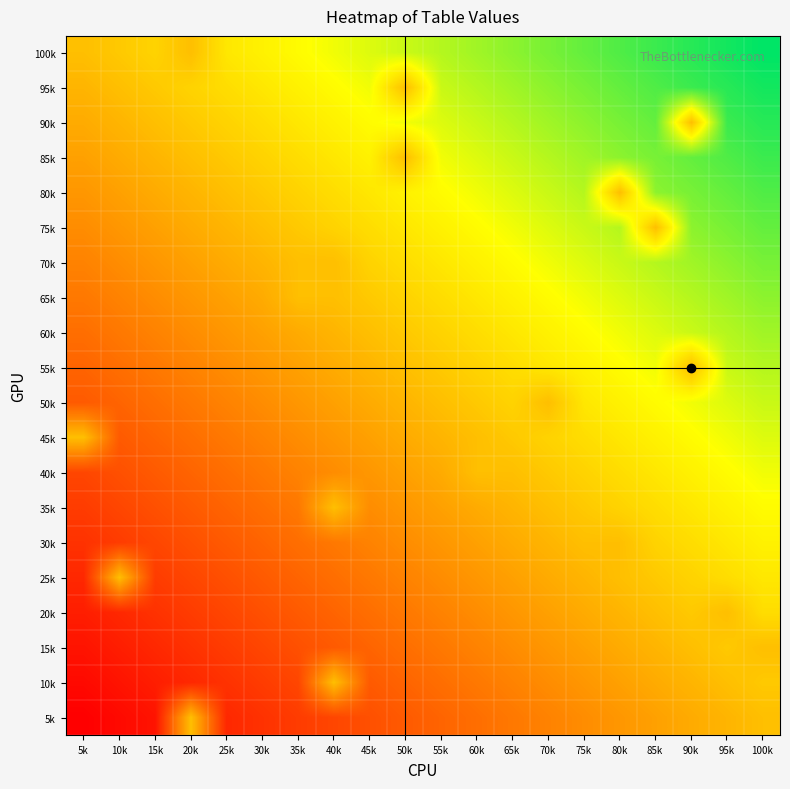

Reading left to right, transcribe all the data shown in this chart.

100k: 5k=0.5	10k=0.5	15k=0.6	20k=0.5	25k=0.6	30k=0.6	35k=0.7	40k=0.7	45k=0.7	50k=0.7	55k=0.8	60k=0.8	65k=0.8	70k=0.8	75k=0.9	80k=0.9	85k=0.9	90k=0.9	95k=1.0	100k=1.0
95k: 5k=0.5	10k=0.5	15k=0.5	20k=0.6	25k=0.6	30k=0.6	35k=0.6	40k=0.7	45k=0.7	50k=0.5	55k=0.7	60k=0.8	65k=0.8	70k=0.8	75k=0.8	80k=0.9	85k=0.9	90k=0.9	95k=0.9	100k=1.0
90k: 5k=0.4	10k=0.5	15k=0.5	20k=0.5	25k=0.6	30k=0.6	35k=0.6	40k=0.6	45k=0.7	50k=0.7	55k=0.7	60k=0.7	65k=0.8	70k=0.8	75k=0.8	80k=0.8	85k=0.9	90k=0.5	95k=0.9	100k=0.9
85k: 5k=0.4	10k=0.4	15k=0.5	20k=0.5	25k=0.5	30k=0.6	35k=0.6	40k=0.6	45k=0.6	50k=0.5	55k=0.7	60k=0.7	65k=0.7	70k=0.8	75k=0.8	80k=0.8	85k=0.8	90k=0.9	95k=0.9	100k=0.9
80k: 5k=0.4	10k=0.4	15k=0.4	20k=0.5	25k=0.5	30k=0.5	35k=0.6	40k=0.6	45k=0.6	50k=0.6	55k=0.7	60k=0.7	65k=0.7	70k=0.7	75k=0.8	80k=0.5	85k=0.8	90k=0.8	95k=0.9	100k=0.9
75k: 5k=0.4	10k=0.4	15k=0.4	20k=0.4	25k=0.5	30k=0.5	35k=0.5	40k=0.6	45k=0.6	50k=0.6	55k=0.6	60k=0.7	65k=0.7	70k=0.7	75k=0.7	80k=0.8	85k=0.5	90k=0.8	95k=0.8	100k=0.9
70k: 5k=0.3	10k=0.4	15k=0.4	20k=0.4	25k=0.4	30k=0.5	35k=0.5	40k=0.5	45k=0.6	50k=0.6	55k=0.6	60k=0.6	65k=0.7	70k=0.7	75k=0.7	80k=0.7	85k=0.8	90k=0.8	95k=0.8	100k=0.8
65k: 5k=0.3	10k=0.3	15k=0.4	20k=0.4	25k=0.4	30k=0.4	35k=0.5	40k=0.5	45k=0.5	50k=0.6	55k=0.6	60k=0.6	65k=0.6	70k=0.7	75k=0.7	80k=0.7	85k=0.7	90k=0.8	95k=0.8	100k=0.8
60k: 5k=0.3	10k=0.3	15k=0.3	20k=0.4	25k=0.4	30k=0.4	35k=0.4	40k=0.5	45k=0.5	50k=0.5	55k=0.6	60k=0.6	65k=0.6	70k=0.6	75k=0.7	80k=0.7	85k=0.7	90k=0.7	95k=0.8	100k=0.8
55k: 5k=0.3	10k=0.3	15k=0.3	20k=0.3	25k=0.4	30k=0.4	35k=0.4	40k=0.4	45k=0.5	50k=0.5	55k=0.5	60k=0.6	65k=0.6	70k=0.6	75k=0.6	80k=0.7	85k=0.7	90k=0.5	95k=0.7	100k=0.8
50k: 5k=0.2	10k=0.3	15k=0.3	20k=0.3	25k=0.3	30k=0.4	35k=0.4	40k=0.4	45k=0.4	50k=0.5	55k=0.5	60k=0.5	65k=0.6	70k=0.5	75k=0.6	80k=0.6	85k=0.7	90k=0.7	95k=0.7	100k=0.7
45k: 5k=0.5	10k=0.2	15k=0.3	20k=0.3	25k=0.3	30k=0.3	35k=0.4	40k=0.4	45k=0.4	50k=0.4	55k=0.5	60k=0.5	65k=0.5	70k=0.6	75k=0.6	80k=0.6	85k=0.6	90k=0.7	95k=0.7	100k=0.7
40k: 5k=0.2	10k=0.2	15k=0.2	20k=0.3	25k=0.3	30k=0.3	35k=0.3	40k=0.4	45k=0.4	50k=0.4	55k=0.4	60k=0.5	65k=0.5	70k=0.5	75k=0.6	80k=0.6	85k=0.6	90k=0.6	95k=0.7	100k=0.7
35k: 5k=0.2	10k=0.2	15k=0.2	20k=0.2	25k=0.3	30k=0.3	35k=0.3	40k=0.5	45k=0.4	50k=0.4	55k=0.4	60k=0.4	65k=0.5	70k=0.5	75k=0.5	80k=0.6	85k=0.6	90k=0.6	95k=0.6	100k=0.7
30k: 5k=0.1	10k=0.2	15k=0.2	20k=0.2	25k=0.2	30k=0.3	35k=0.3	40k=0.3	45k=0.3	50k=0.4	55k=0.4	60k=0.4	65k=0.4	70k=0.5	75k=0.5	80k=0.5	85k=0.6	90k=0.6	95k=0.6	100k=0.6
25k: 5k=0.1	10k=0.5	15k=0.2	20k=0.2	25k=0.2	30k=0.2	35k=0.3	40k=0.3	45k=0.3	50k=0.3	55k=0.4	60k=0.4	65k=0.4	70k=0.4	75k=0.5	80k=0.5	85k=0.5	90k=0.6	95k=0.6	100k=0.6
20k: 5k=0.1	10k=0.1	15k=0.1	20k=0.2	25k=0.2	30k=0.2	35k=0.2	40k=0.3	45k=0.3	50k=0.3	55k=0.3	60k=0.4	65k=0.4	70k=0.4	75k=0.4	80k=0.5	85k=0.5	90k=0.5	95k=0.5	100k=0.6
15k: 5k=0.1	10k=0.1	15k=0.1	20k=0.1	25k=0.2	30k=0.2	35k=0.2	40k=0.2	45k=0.3	50k=0.3	55k=0.3	60k=0.3	65k=0.4	70k=0.4	75k=0.4	80k=0.4	85k=0.5	90k=0.5	95k=0.5	100k=0.5
10k: 5k=0.0	10k=0.1	15k=0.1	20k=0.1	25k=0.1	30k=0.2	35k=0.2	40k=0.5	45k=0.2	50k=0.3	55k=0.3	60k=0.3	65k=0.3	70k=0.4	75k=0.4	80k=0.4	85k=0.4	90k=0.5	95k=0.5	100k=0.5
5k: 5k=0.0	10k=0.0	15k=0.1	20k=0.5	25k=0.1	30k=0.1	35k=0.2	40k=0.2	45k=0.2	50k=0.2	55k=0.3	60k=0.3	65k=0.3	70k=0.3	75k=0.4	80k=0.4	85k=0.4	90k=0.4	95k=0.5	100k=0.5